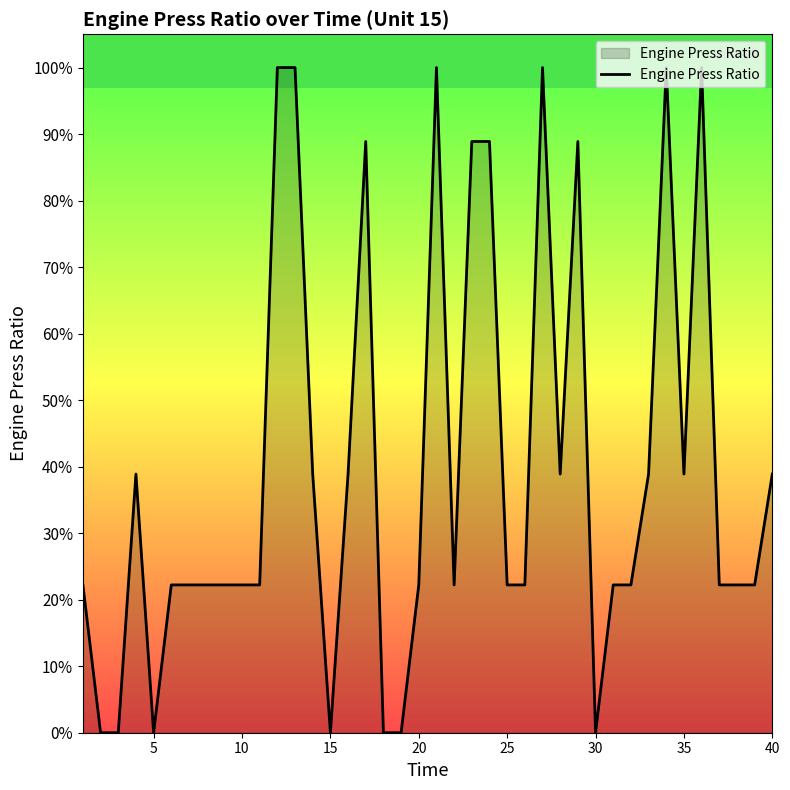

Reading right to left, extract all data points from this chart.

0.4	0.2	0.2	0.2	1.0	0.4	1.0	0.4	0.2	0.2	0.0	0.9	0.4	1.0	0.2	0.2	0.9	0.9	0.2	1.0	0.2	0.0	0.0	0.9	0.4	0.0	0.4	1.0	1.0	0.2	0.2	0.2	0.2	0.2	0.2	0.0	0.4	0.0	0.0	0.2